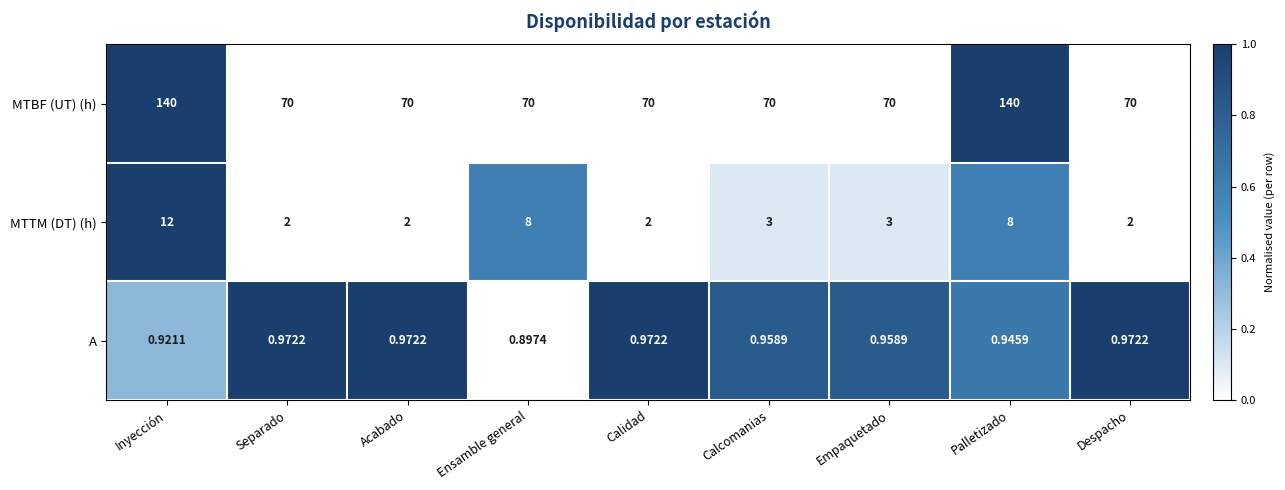

How many series are shown in this chart?

3